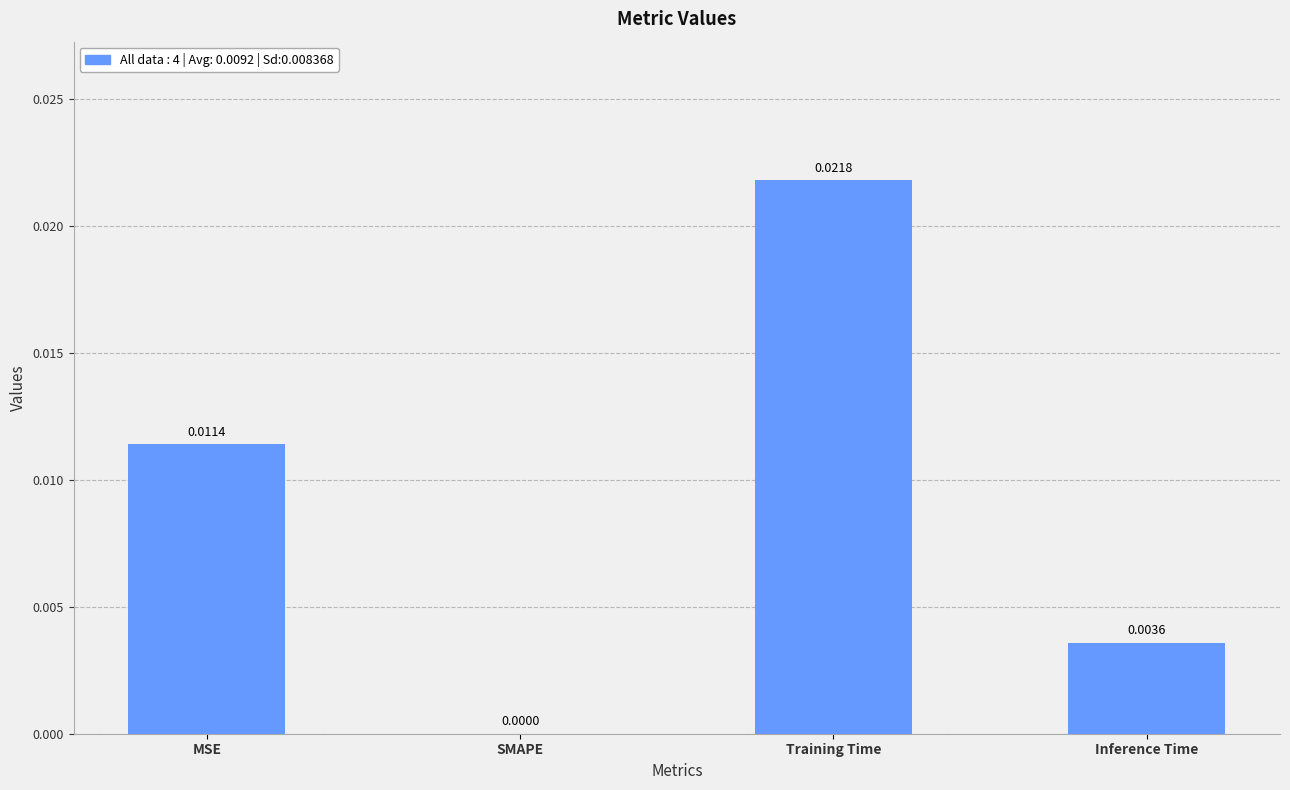

The value at Inference Time is 0.0. True or false?

True